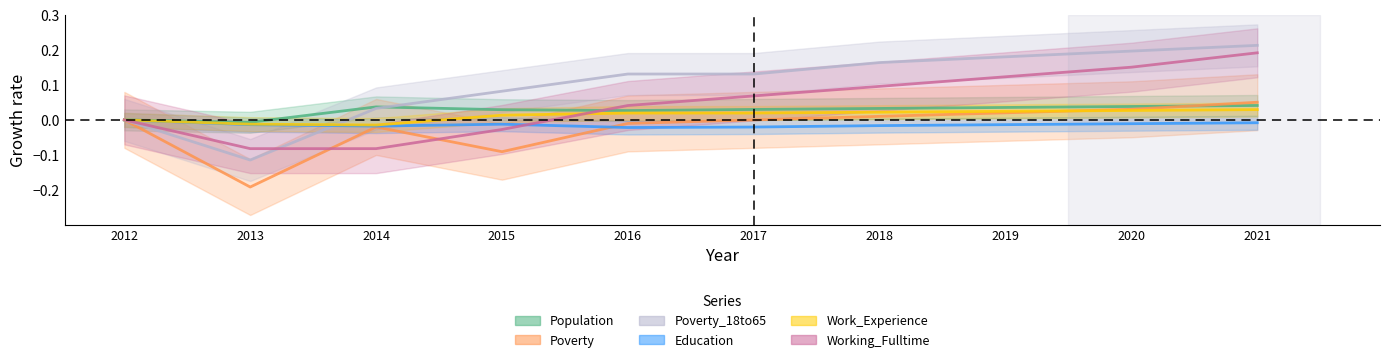

What are all the series names shown in the legend?

Population, Poverty, Poverty_18to65, Education, Work_Experience, Working_Fulltime